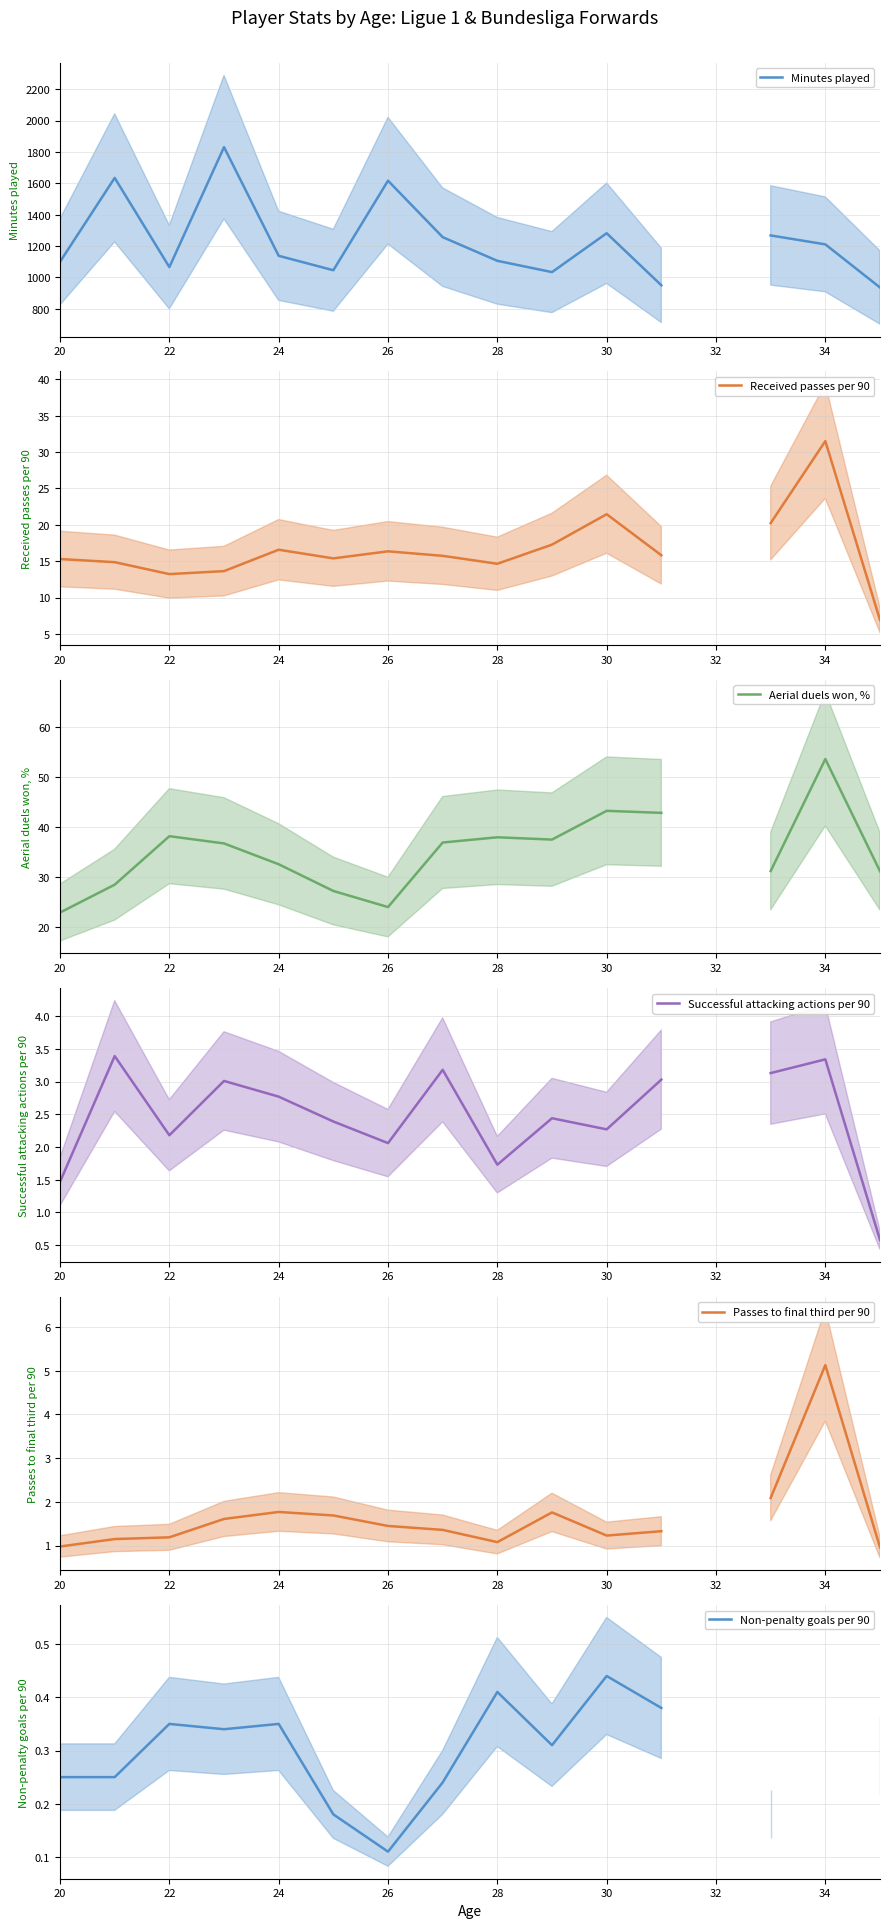

Which series changed the most between 24 and 34?

Minutes played